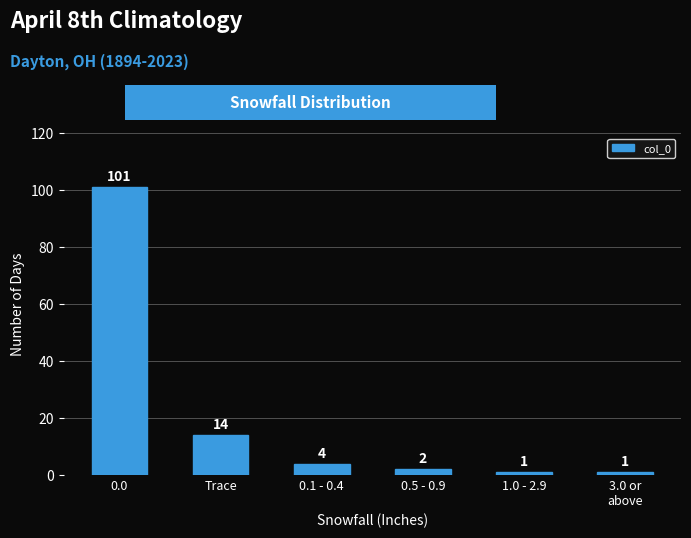

Reading left to right, transcribe all the data shown in this chart.

101	14	4	2	1	1